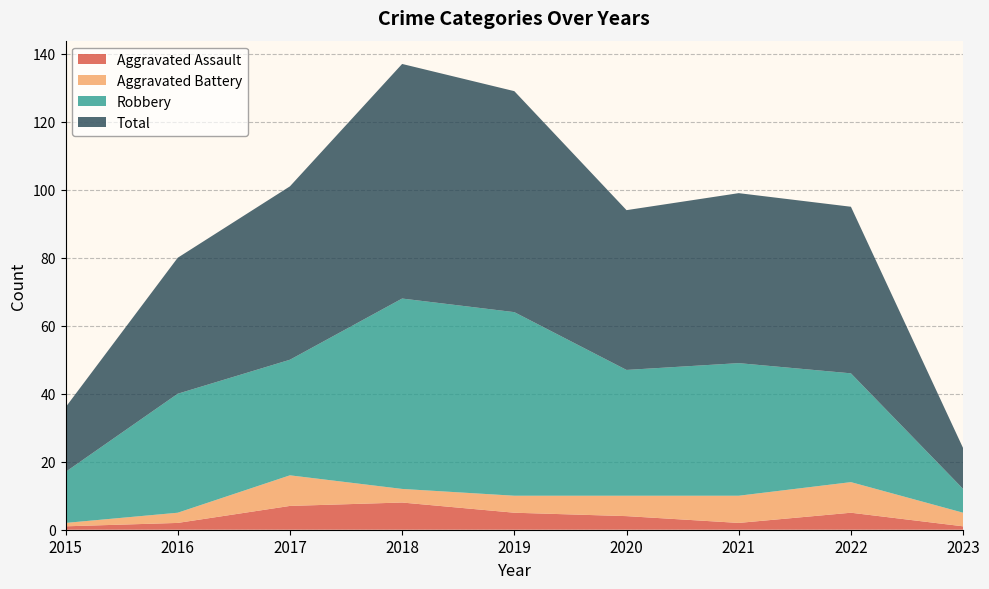

Reading left to right, extract all data points from this chart.

Aggravated Assault: 2015=1	2016=2	2017=7	2018=8	2019=5	2020=4	2021=2	2022=5	2023=1
Aggravated Battery: 2015=1	2016=3	2017=9	2018=4	2019=5	2020=6	2021=8	2022=9	2023=4
Robbery: 2015=15	2016=35	2017=34	2018=56	2019=54	2020=37	2021=39	2022=32	2023=7
Total: 2015=19	2016=40	2017=51	2018=69	2019=65	2020=47	2021=50	2022=49	2023=12